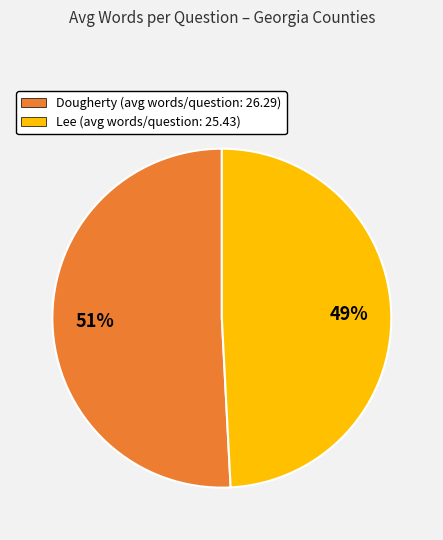

What is the smallest slice in the pie chart?

Lee